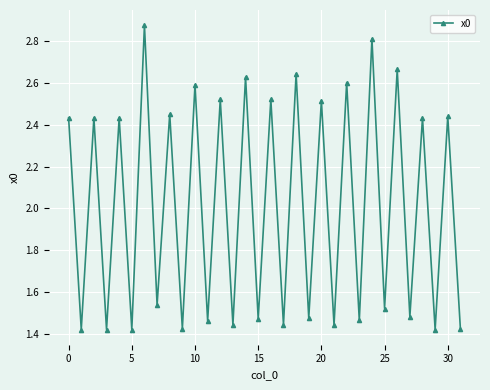

True or false: the data has more than 1 interior local peaks.

True